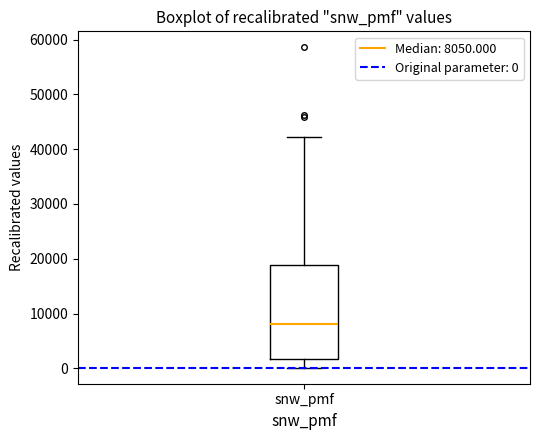

Where does the upper whisker of the box for snw_pmf end on the y-axis? The values are not printed on the chart, so give them approximately, as read against the axis.

42000